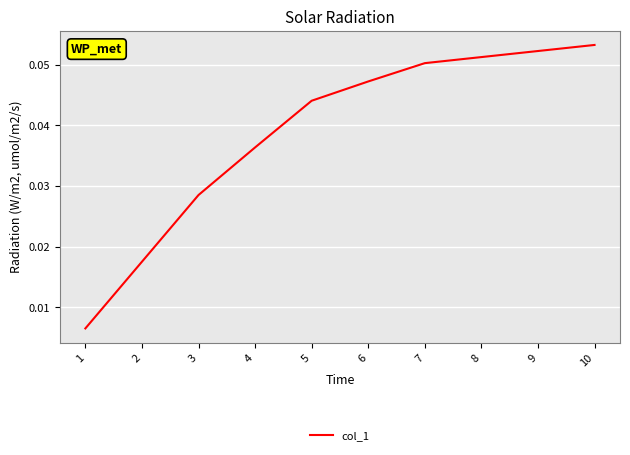

True or false: the data has more than 0 interior local peaks.

False